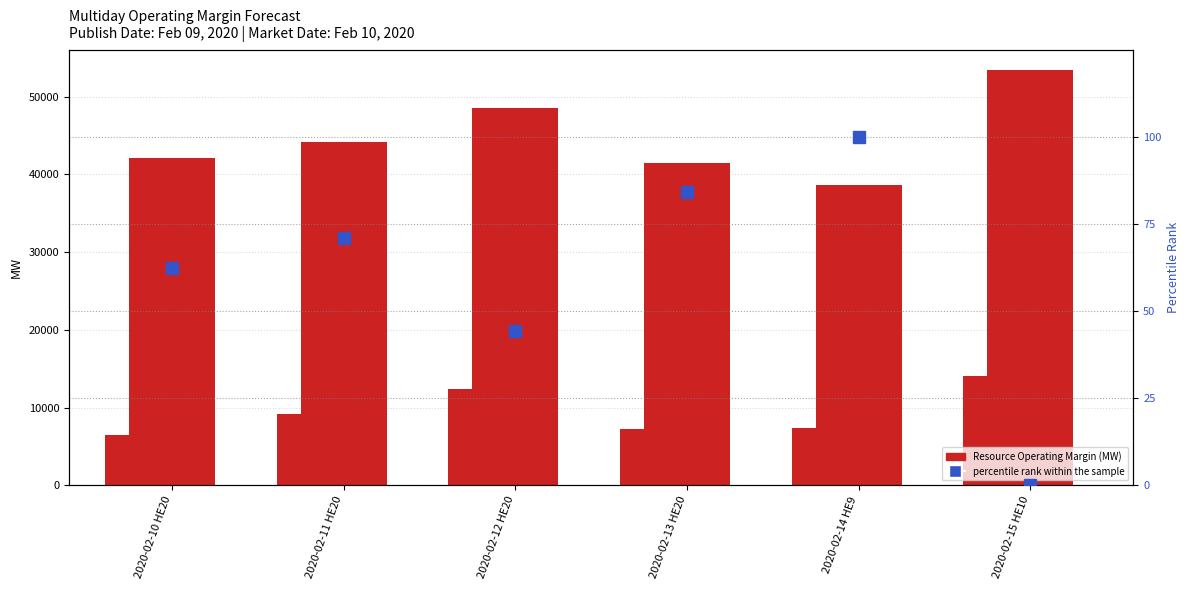

Is the value of Resource Operating Margin at 2020-02-11 HE20 greater than the value of Renewable Forecast at 2020-02-12 HE20?

Yes